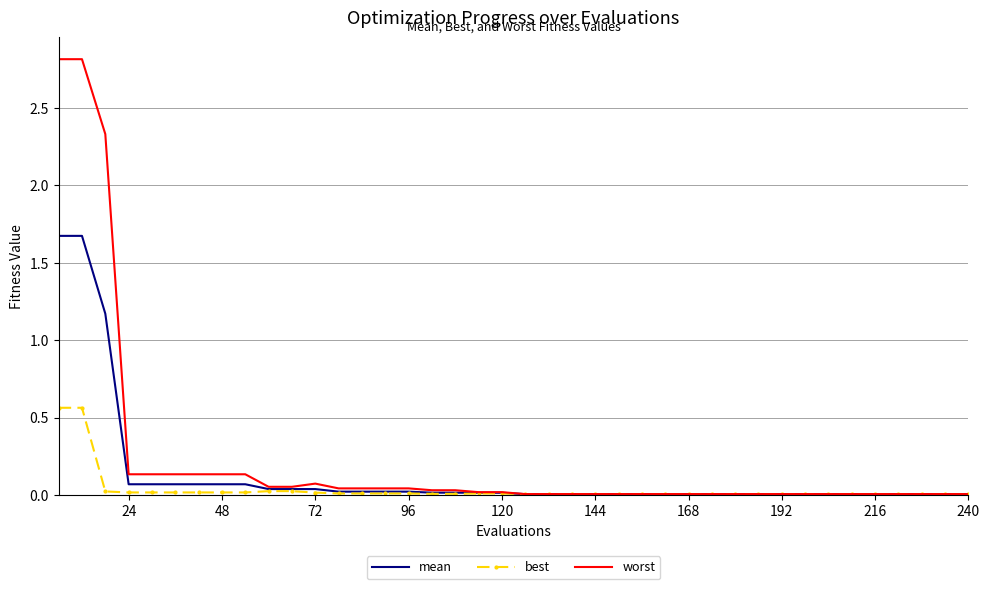

Rank the series by their maximum value, from highest to lowest.

worst, mean, best